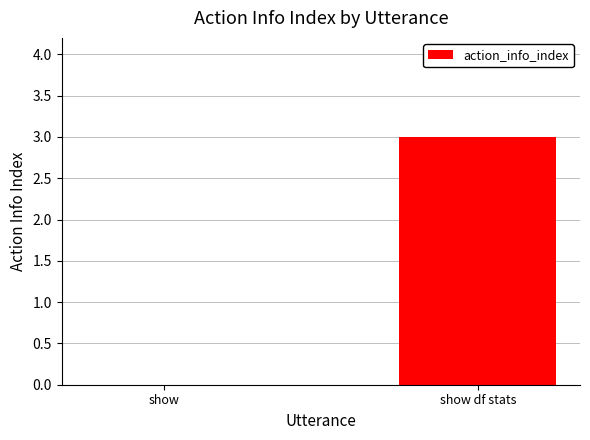

Reading left to right, extract all data points from this chart.

0	3